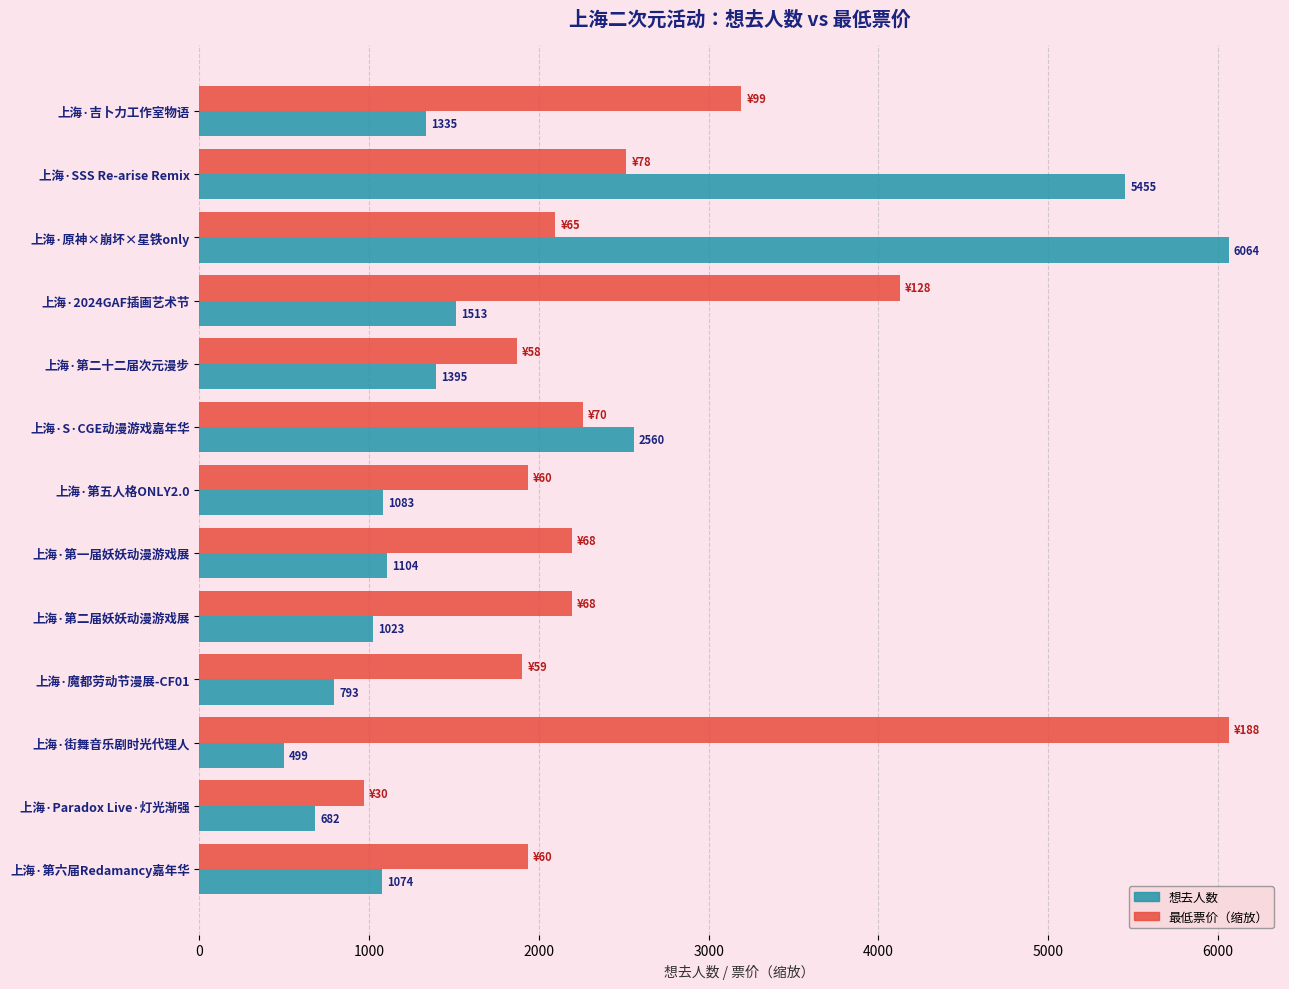

What is the smallest value displayed?

499.0